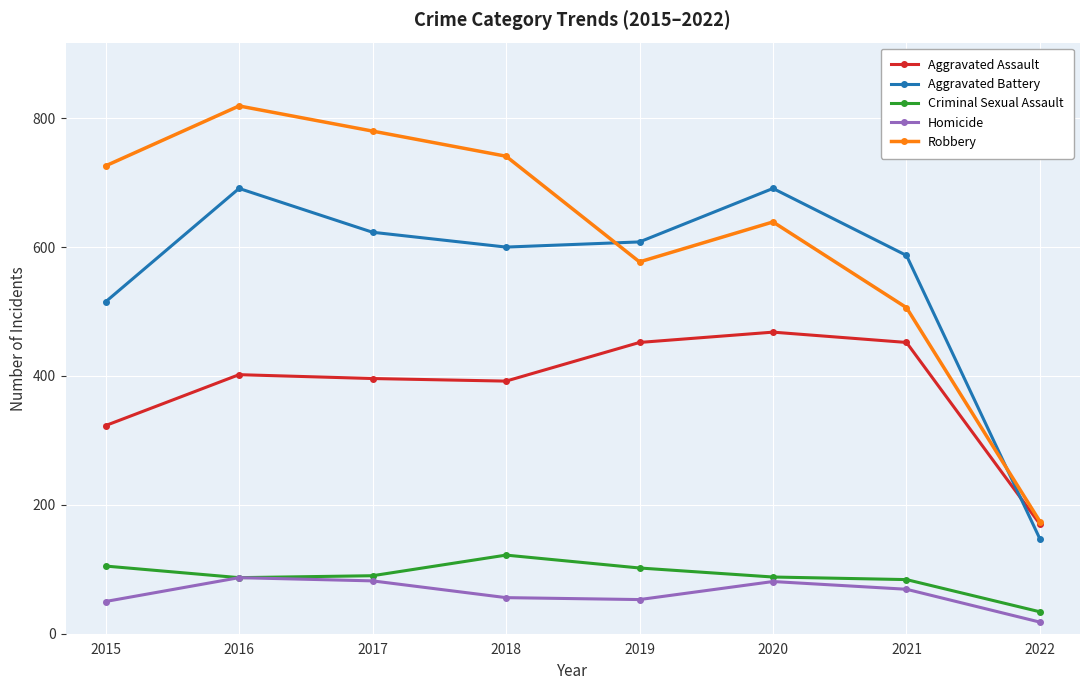

What is the difference between the highest and lowest values at 2016?

732